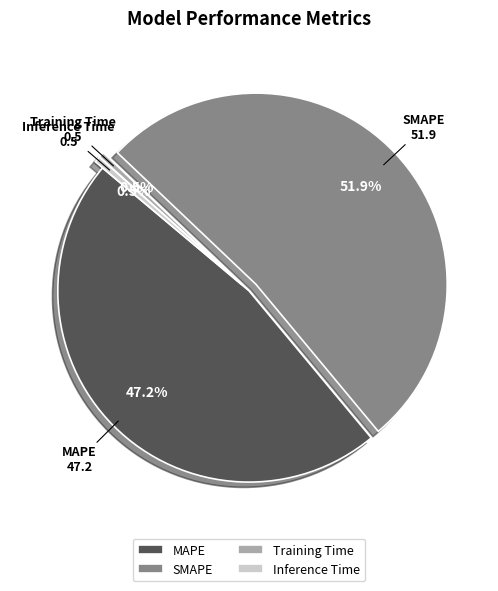

How many slices are in this pie chart?

4